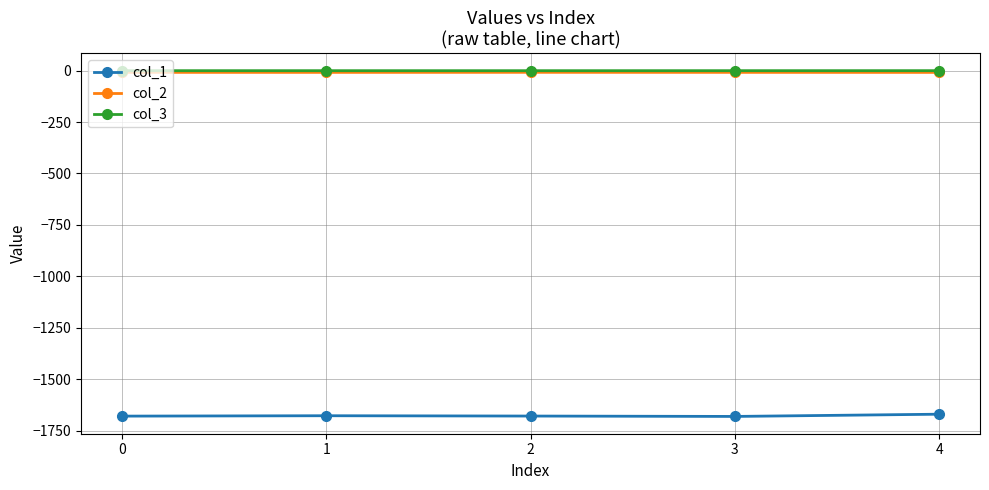

What is the average value of the col_3 series?

-0.1